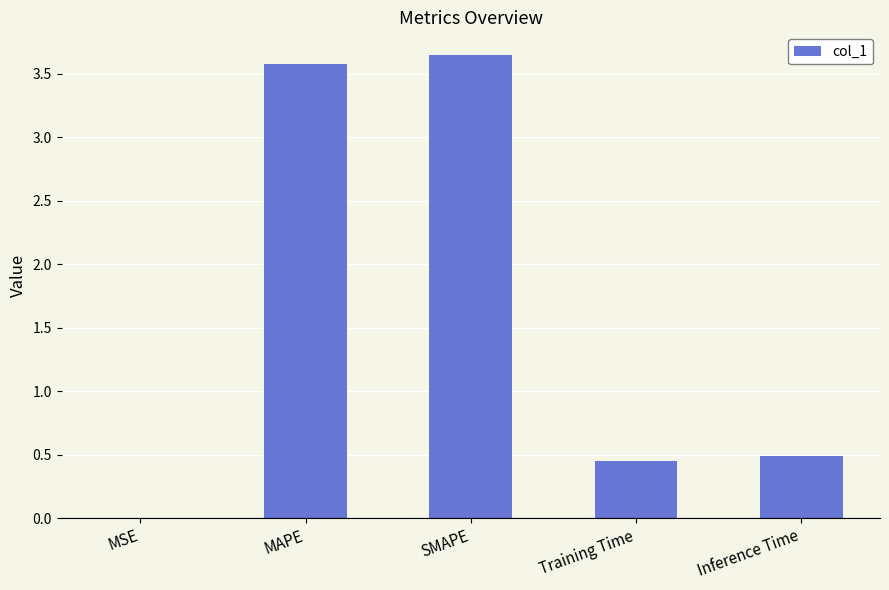

The chart shows a value of 0.2 at Training Time. True or false?

False